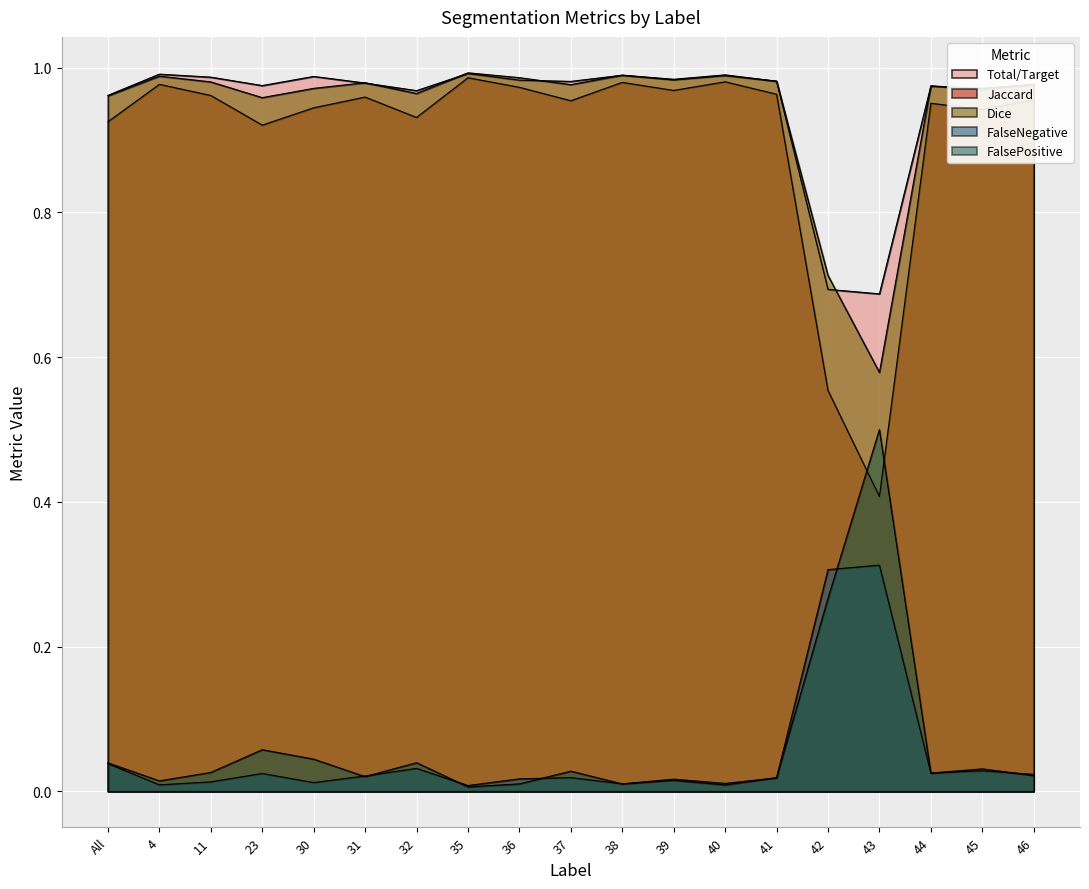

Reading left to right, list all the values displayed in this chart.

Total/Target: 1.0	1.0	1.0	1.0	1.0	1.0	1.0	1.0	1.0	1.0	1.0	1.0	1.0	1.0	0.7	0.7	1.0	1.0	1.0
Jaccard: 0.9	1.0	1.0	0.9	0.9	1.0	0.9	1.0	1.0	1.0	1.0	1.0	1.0	1.0	0.6	0.4	1.0	0.9	1.0
Dice: 1.0	1.0	1.0	1.0	1.0	1.0	1.0	1.0	1.0	1.0	1.0	1.0	1.0	1.0	0.7	0.6	1.0	1.0	1.0
FalseNegative: 0.0	0.0	0.0	0.0	0.0	0.0	0.0	0.0	0.0	0.0	0.0	0.0	0.0	0.0	0.3	0.3	0.0	0.0	0.0
FalsePositive: 0.0	0.0	0.0	0.1	0.0	0.0	0.0	0.0	0.0	0.0	0.0	0.0	0.0	0.0	0.3	0.5	0.0	0.0	0.0